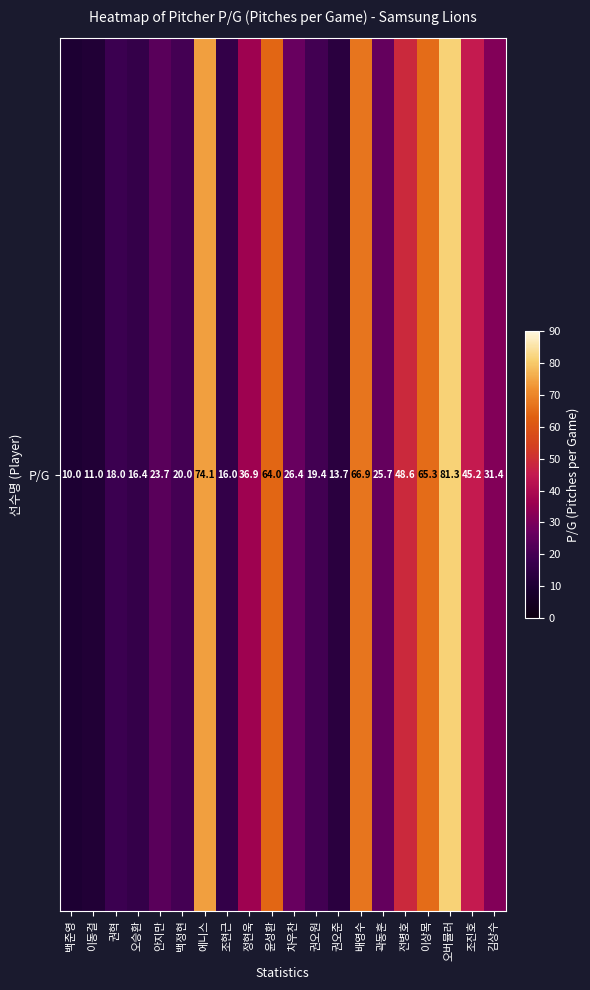

What is the change in value from 오버뮬러 to 김상수?

-49.9